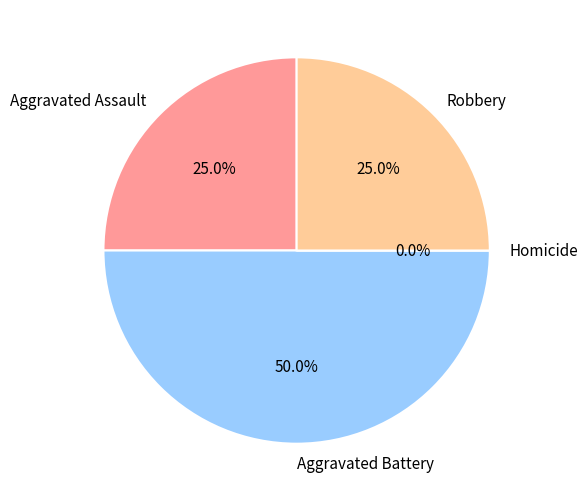

Is there a majority slice in this chart?

No